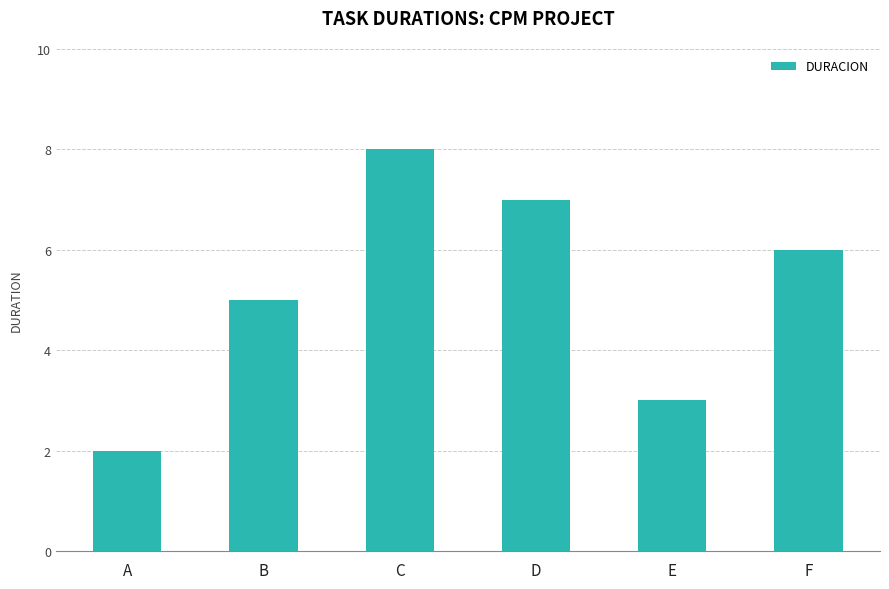

Reading left to right, transcribe all the data shown in this chart.

2	5	8	7	3	6